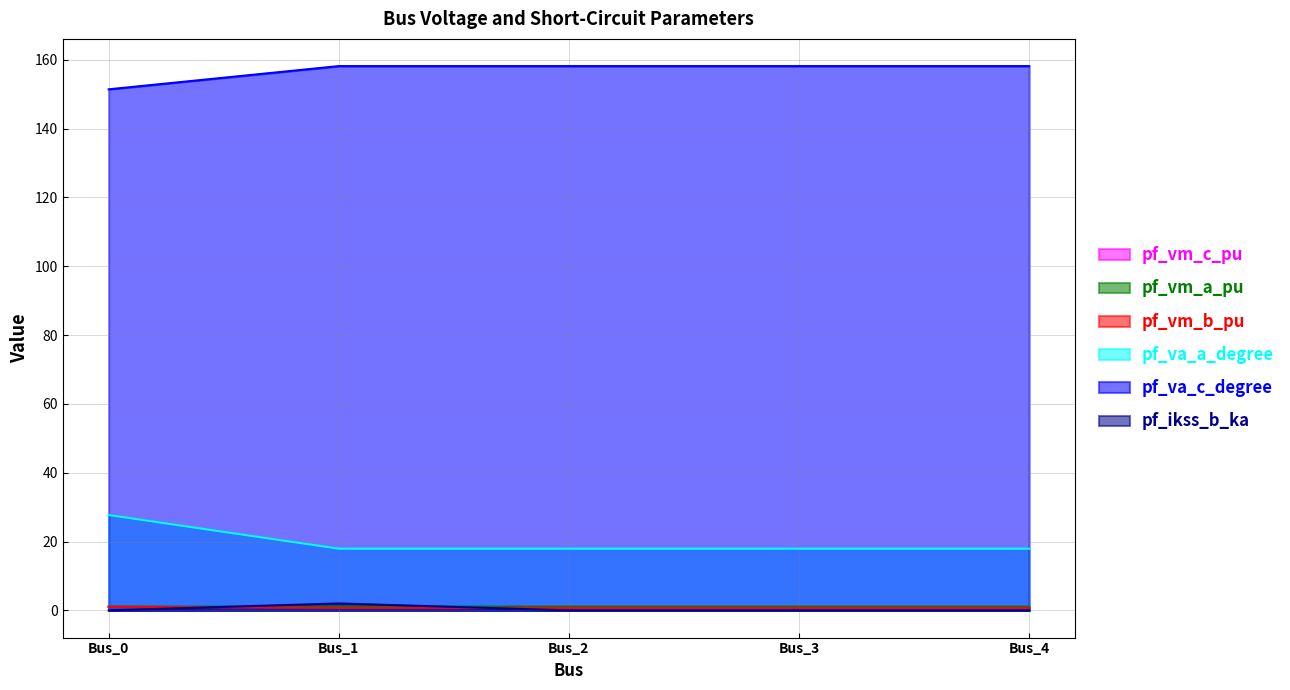

Rank the categories by pf_vm_c_pu value from lowest to highest.

Bus_0, Bus_3, Bus_4, Bus_2, Bus_1